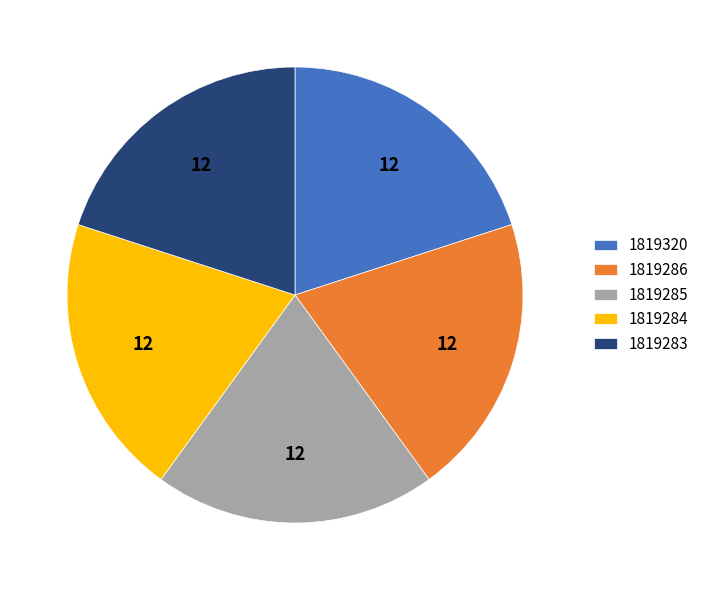

Is the sum of 1819283 and 1819320 greater than half?

No